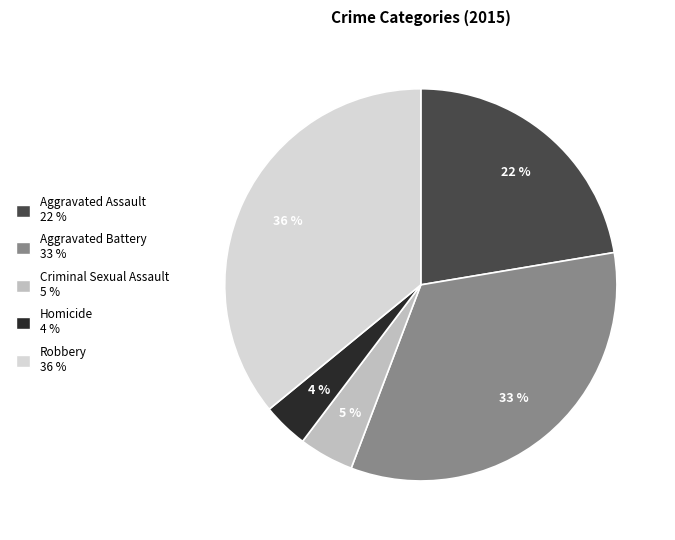

To the nearest percent, what portion does Homicide represent?

4%